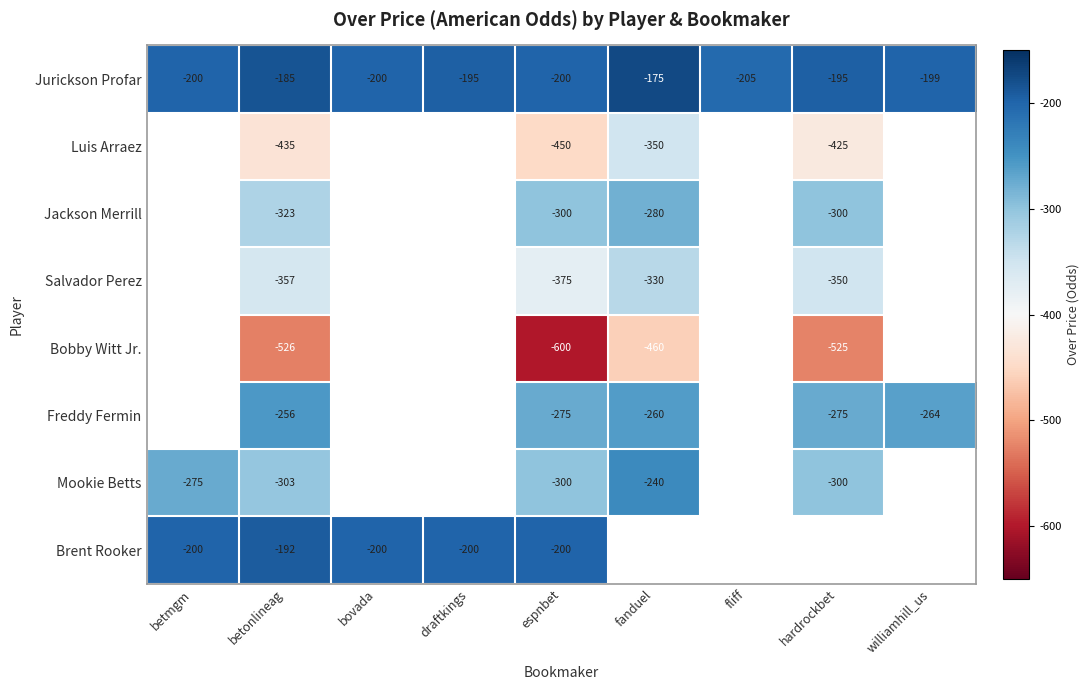

Is it true that Bobby Witt Jr. equals -600 at espnbet?

True